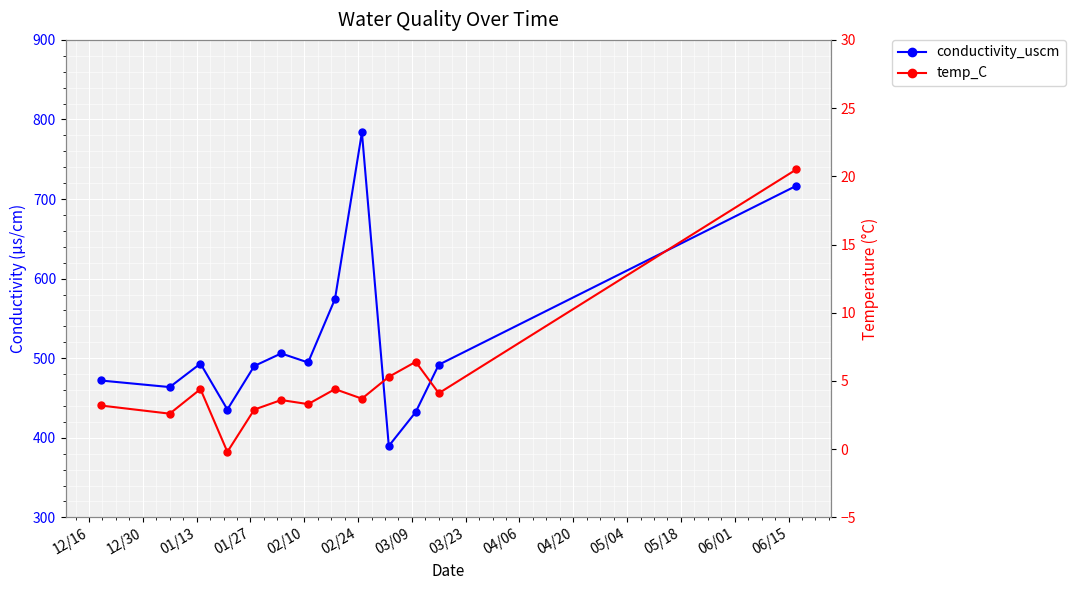

Is it true that temp_C equals 4.4 at 01/13?

True